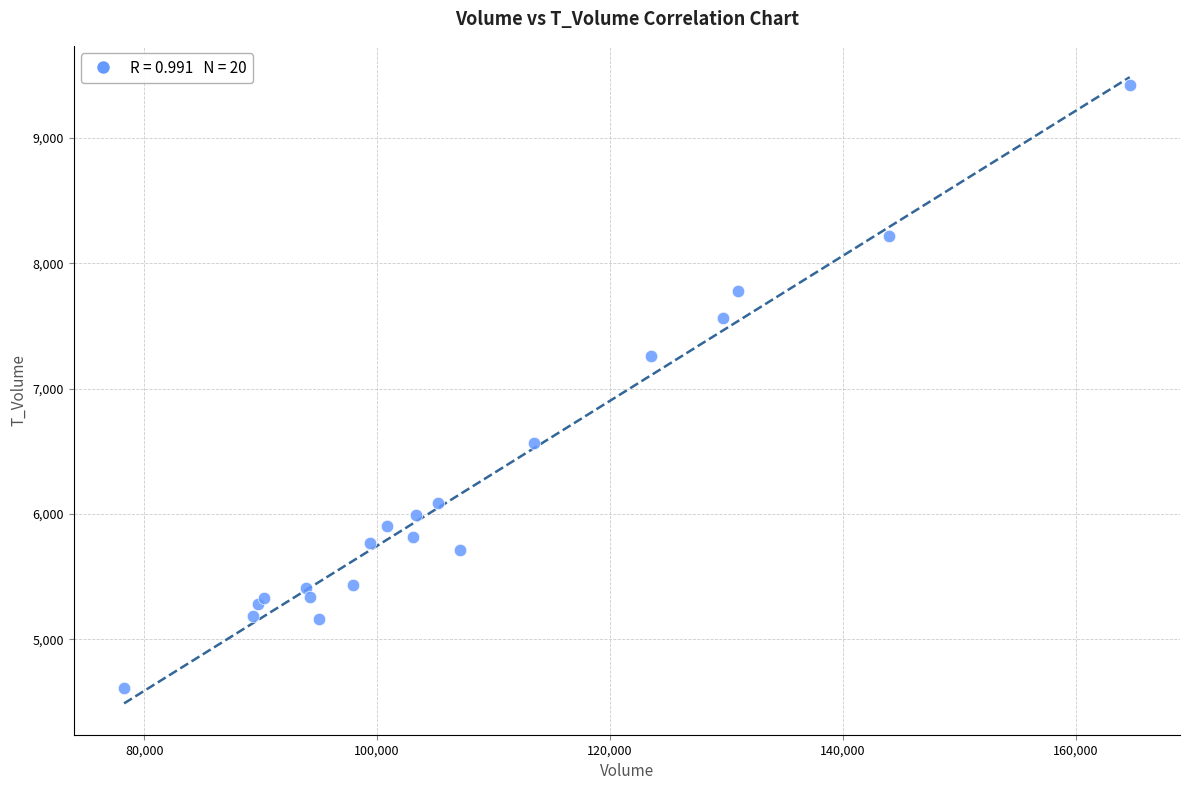

What Y value in the scatter plot is closest to 7015?

7260